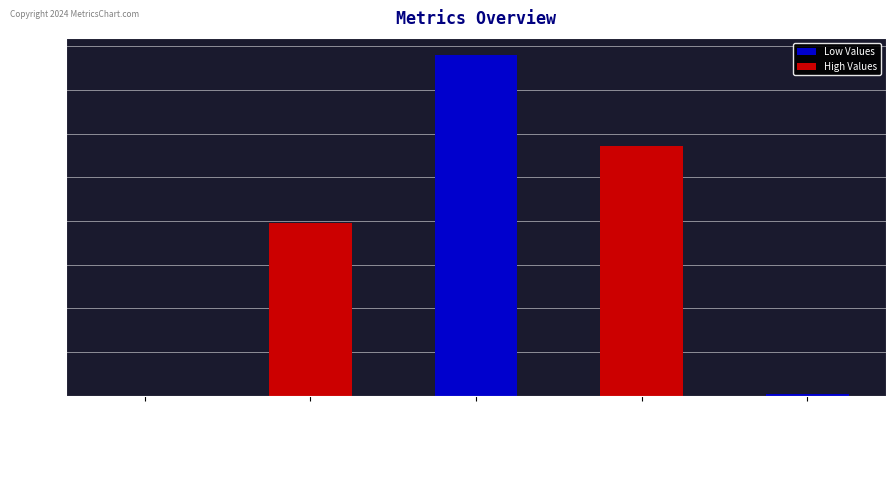

True or false: the data shows 1.0 at MAPE.

True